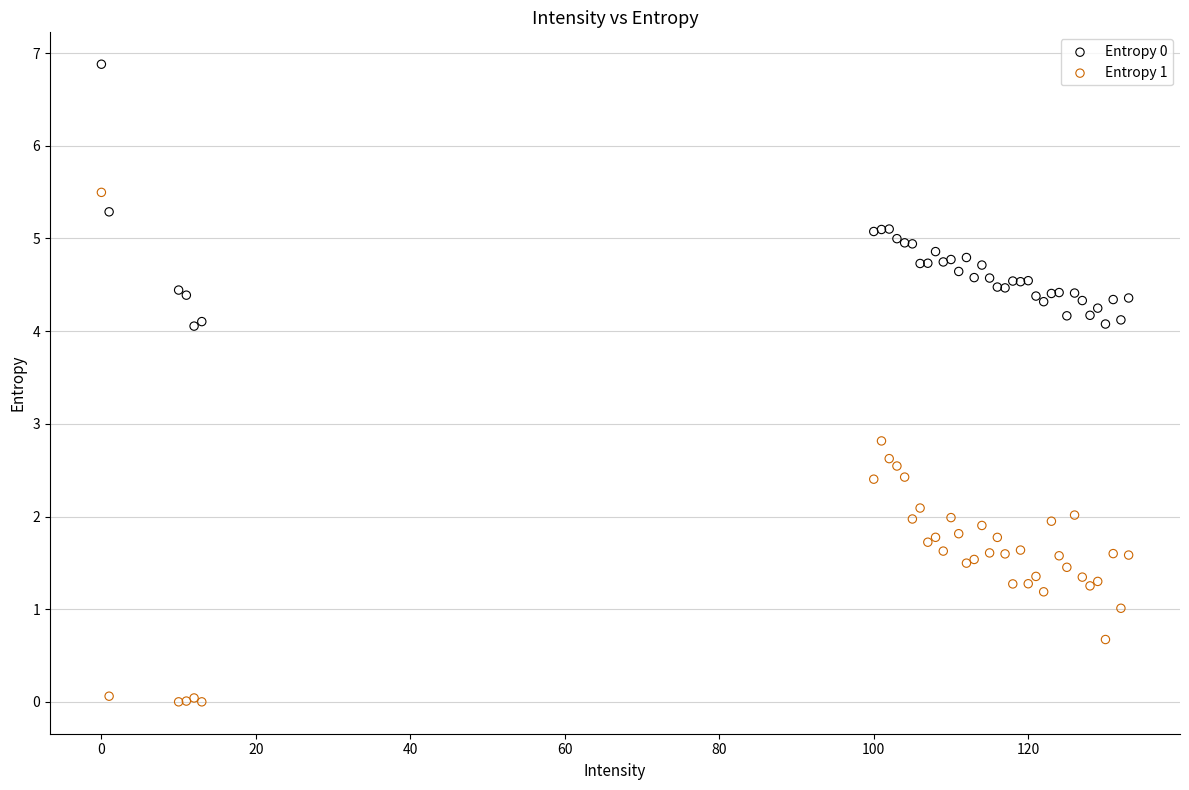

What is the X range (max minus min) for the scatter plot?

133.0